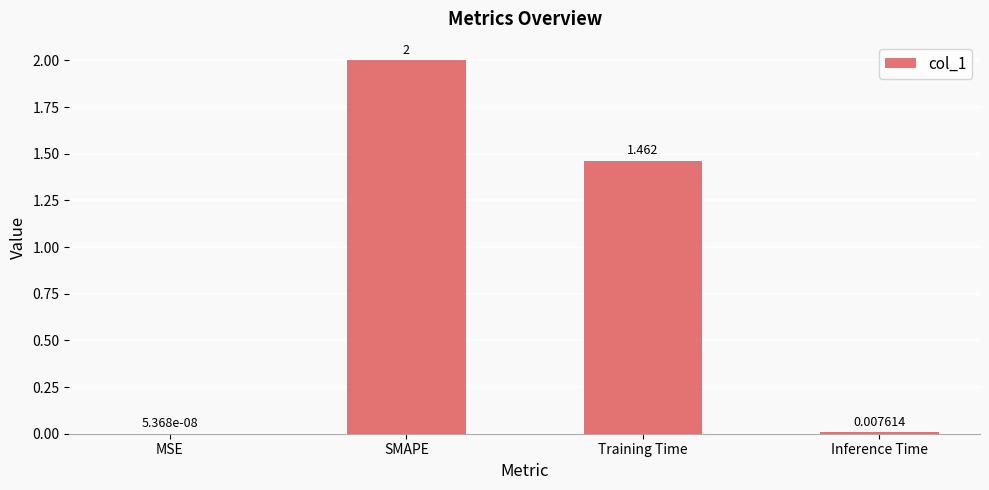

At which label is the value closest to 1?

Training Time